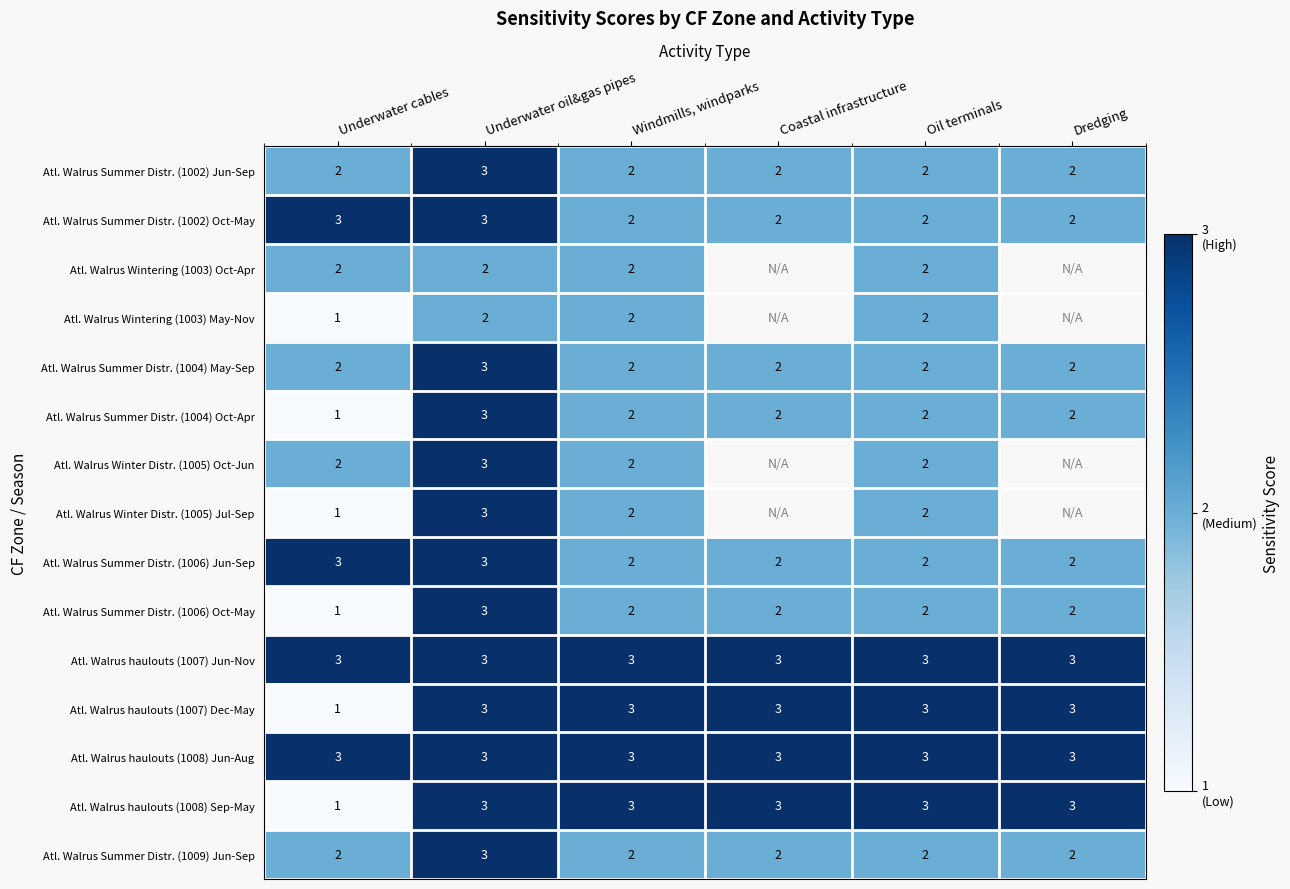

The Atl. Walrus haulouts (1007) Jun-Nov series shows 1 at Windmills, windparks. True or false?

False